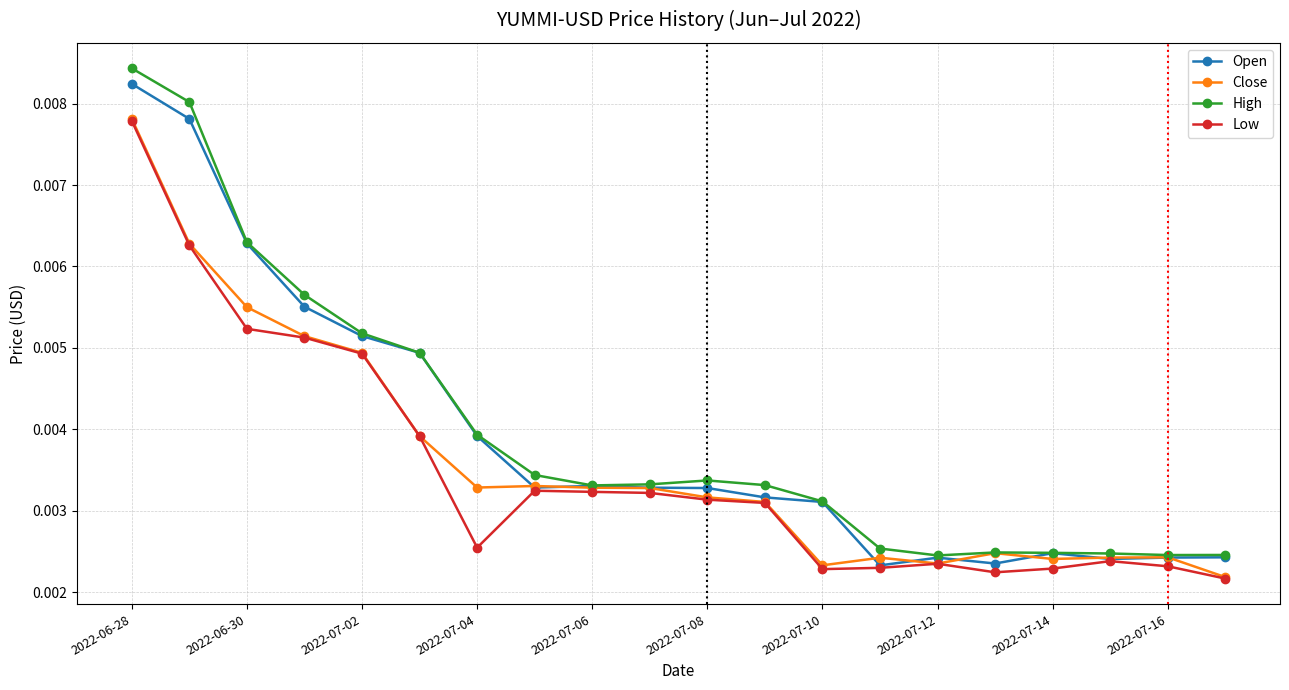

True or false: Low and High cross at least once.

False